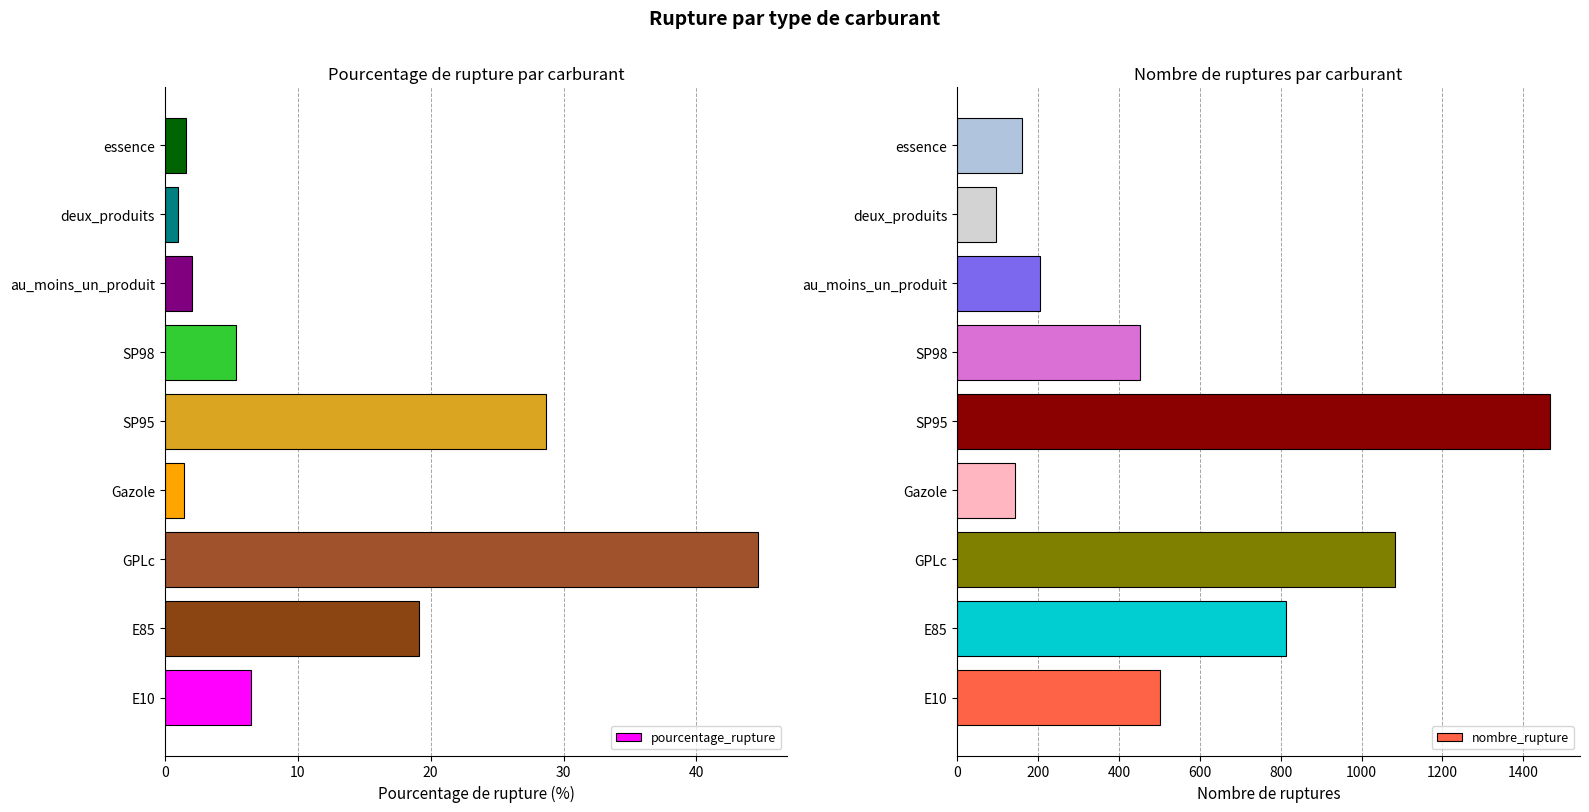

At which label does nombre_rupture reach its peak?

SP95